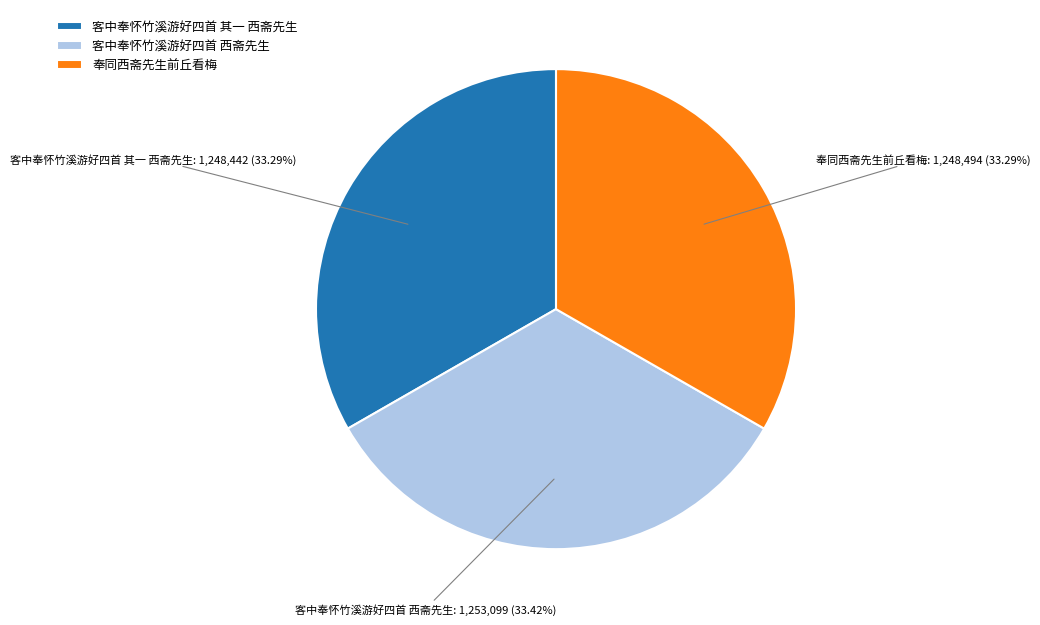

How many segments does this pie chart have?

3